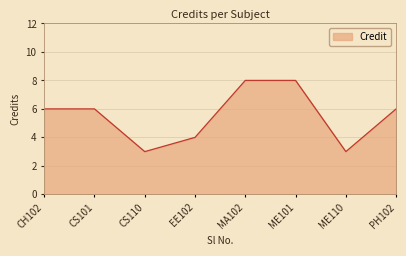

Which has a higher value, CS110 or CS101?

CS101